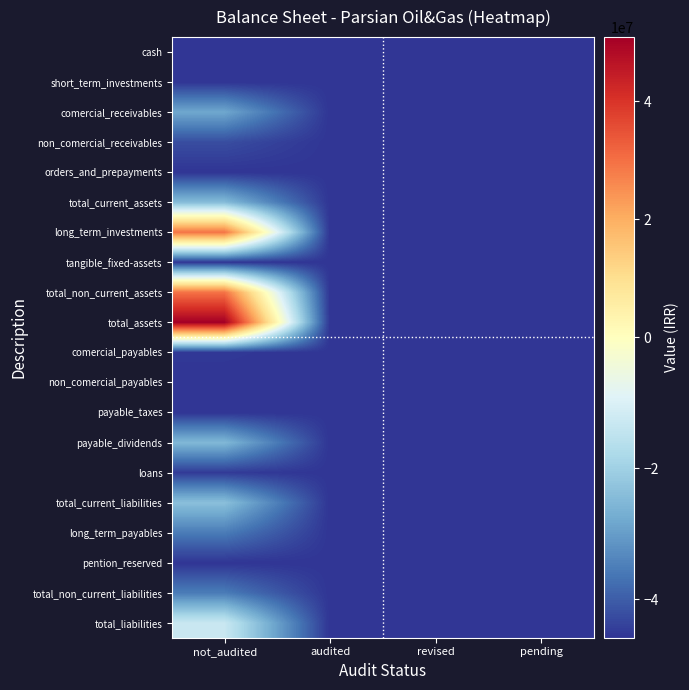

Rank the series by their maximum value, from lowest to highest.

orders_and_prepayments, short_term_investments, pention_reserved, cash, payable_taxes, non_comercial_payables, tangible_fixed-assets, comercial_payables, loans, non_comercial_receivables, long_term_payables, total_non_current_liabilities, comercial_receivables, payable_dividends, total_current_assets, total_current_liabilities, total_liabilities, long_term_investments, total_non_current_assets, total_assets